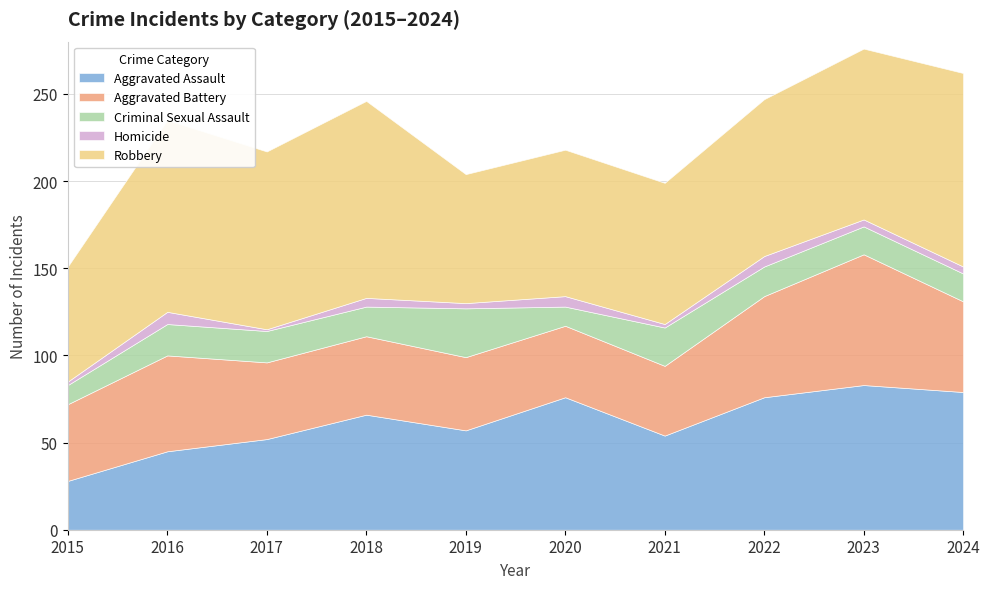

Reading right to left, what are all the values shown in this chart?

Aggravated Assault: 2024=79	2023=83	2022=76	2021=54	2020=76	2019=57	2018=66	2017=52	2016=45	2015=28
Aggravated Battery: 2024=52	2023=75	2022=58	2021=40	2020=41	2019=42	2018=45	2017=44	2016=55	2015=44
Criminal Sexual Assault: 2024=16	2023=16	2022=17	2021=22	2020=11	2019=28	2018=17	2017=18	2016=18	2015=11
Homicide: 2024=4	2023=4	2022=6	2021=2	2020=6	2019=3	2018=5	2017=1	2016=7	2015=2
Robbery: 2024=111	2023=98	2022=90	2021=81	2020=84	2019=74	2018=113	2017=102	2016=110	2015=66